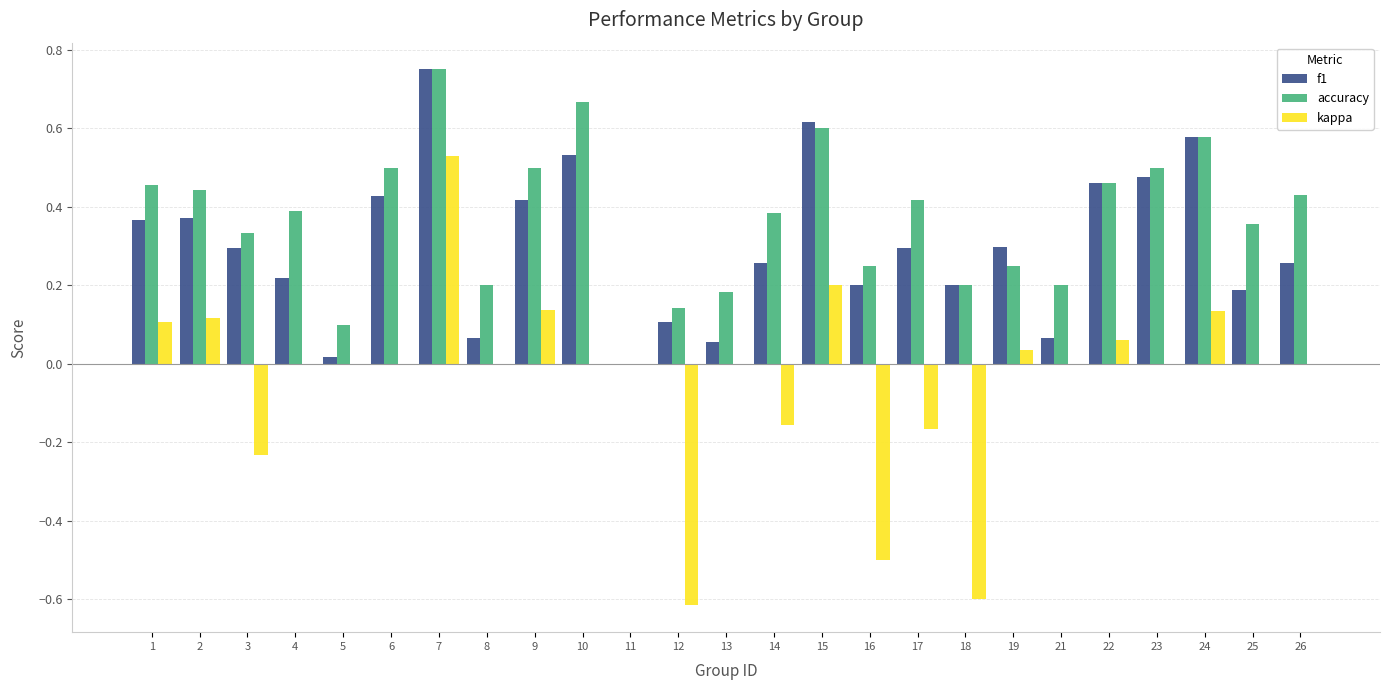

The accuracy series shows 0.4 at 4. True or false?

True